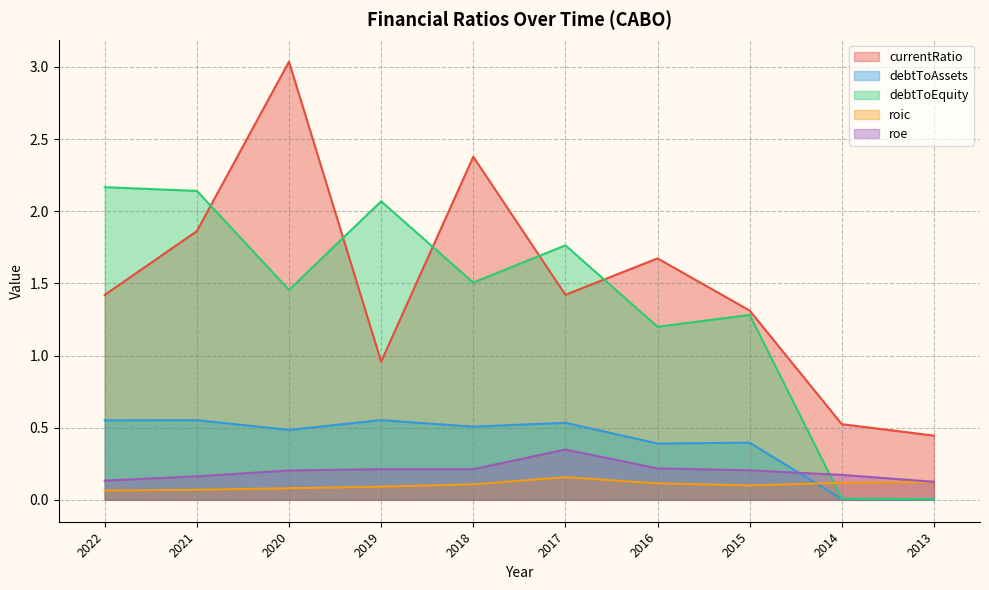

True or false: roic and roe intersect in this chart.

False